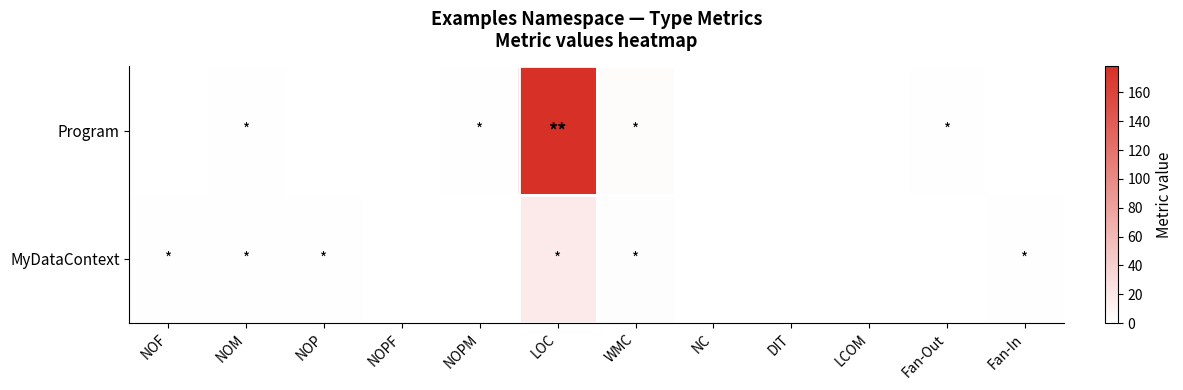

What is the maximum value shown in the chart?

178